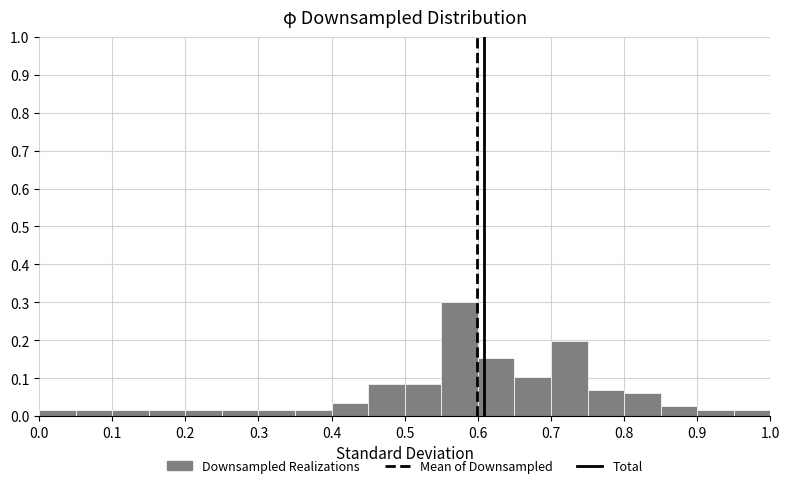

What is the height of the bar covering 0.05 to 0.10 on the x-axis? The values are not printed on the chart, so give them approximately, as read against the axis.

0.02